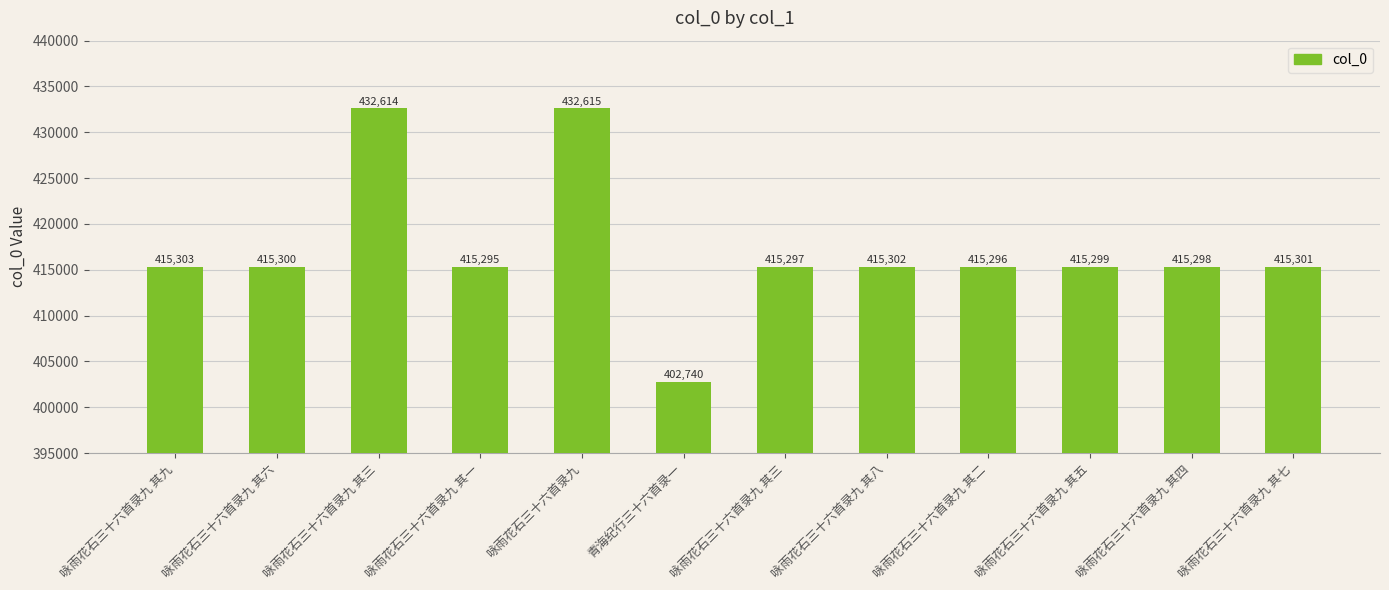

How many categories are shown in the chart?

12